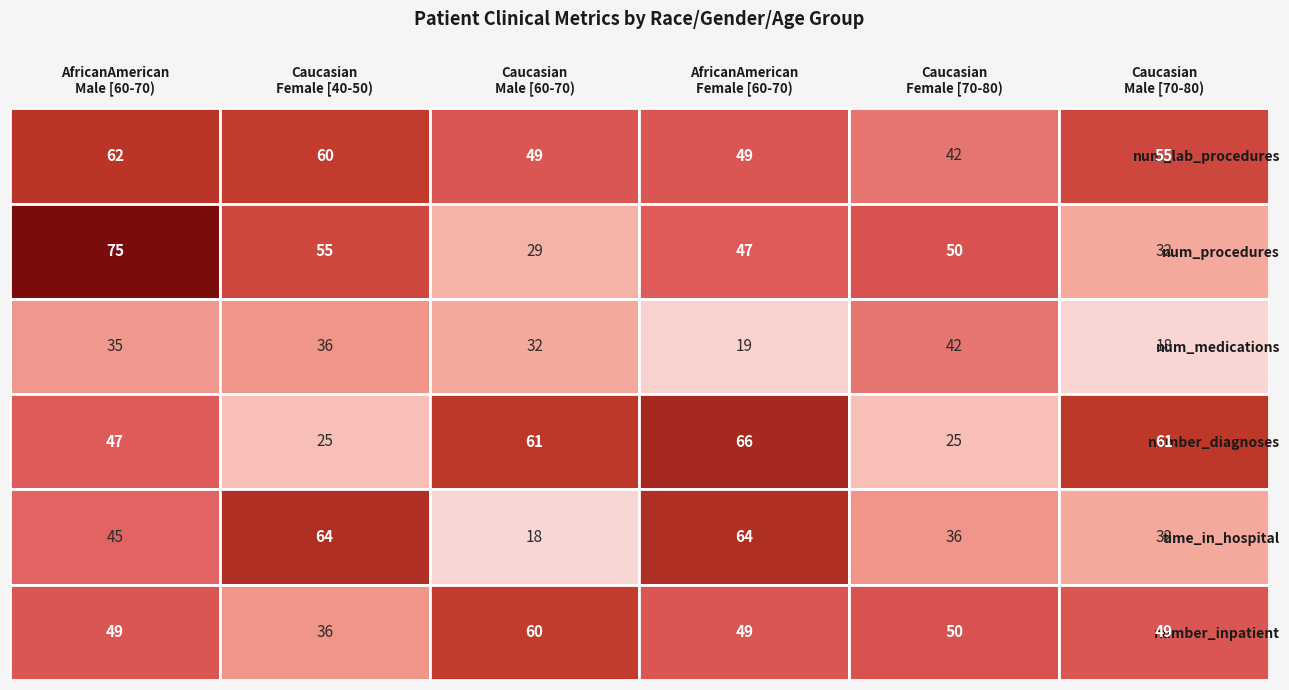

Reading right to left, extract all data points from this chart.

AfricanAmerican Male [60-70): 5=49	4=45	3=47	2=35	1=75	0=62
Caucasian Female [40-50): 5=36	4=64	3=25	2=36	1=55	0=60
Caucasian Male [60-70): 5=60	4=18	3=61	2=32	1=29	0=49
AfricanAmerican Female [60-70): 5=49	4=64	3=66	2=19	1=47	0=49
Caucasian Female [70-80): 5=50	4=36	3=25	2=42	1=50	0=42
Caucasian Male [70-80): 5=49	4=32	3=61	2=18	1=32	0=55